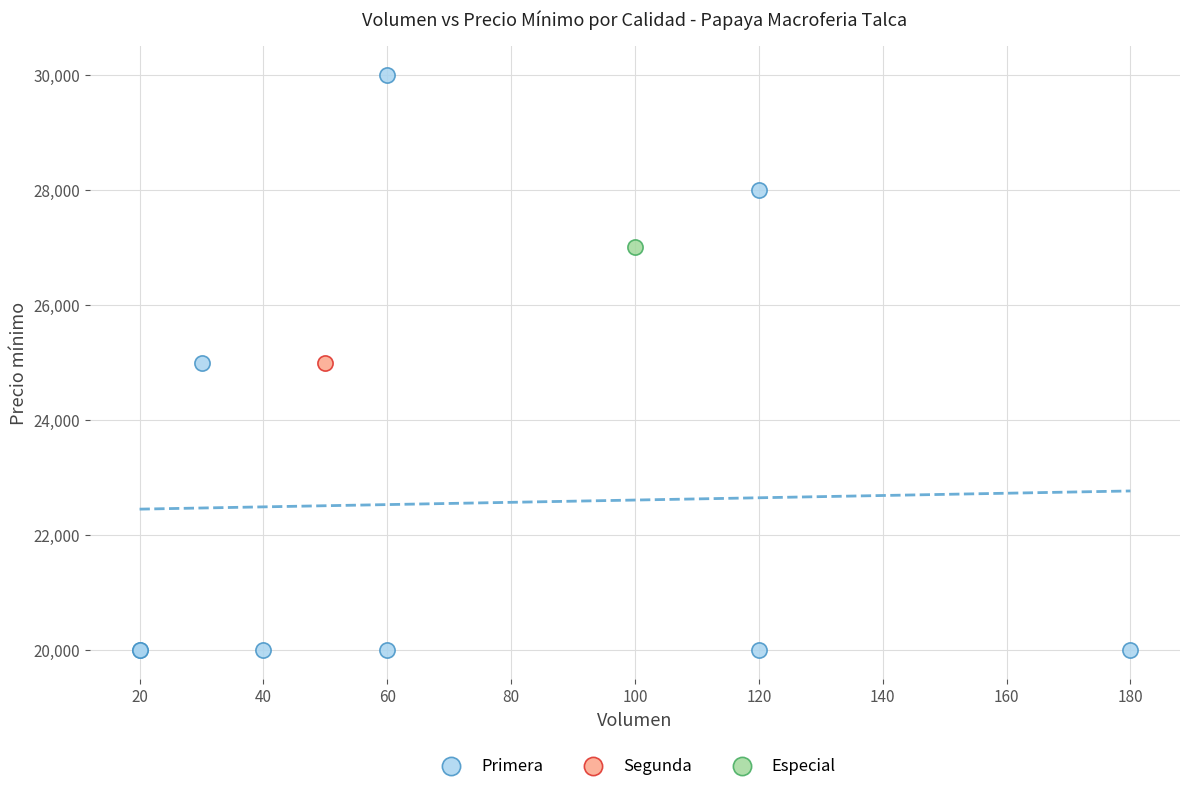

What are all the series names shown in the legend?

Primera, Segunda, Especial